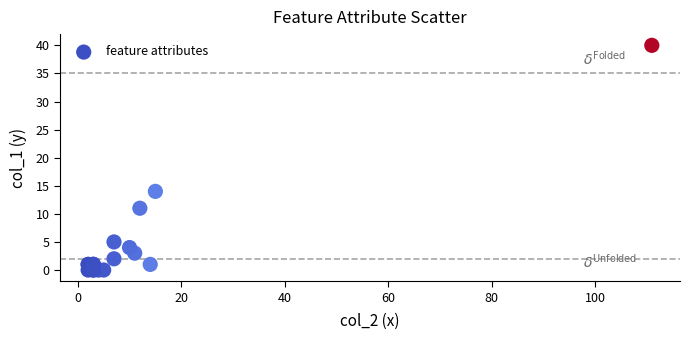

What Y value in the scatter plot is closest to 20?

14